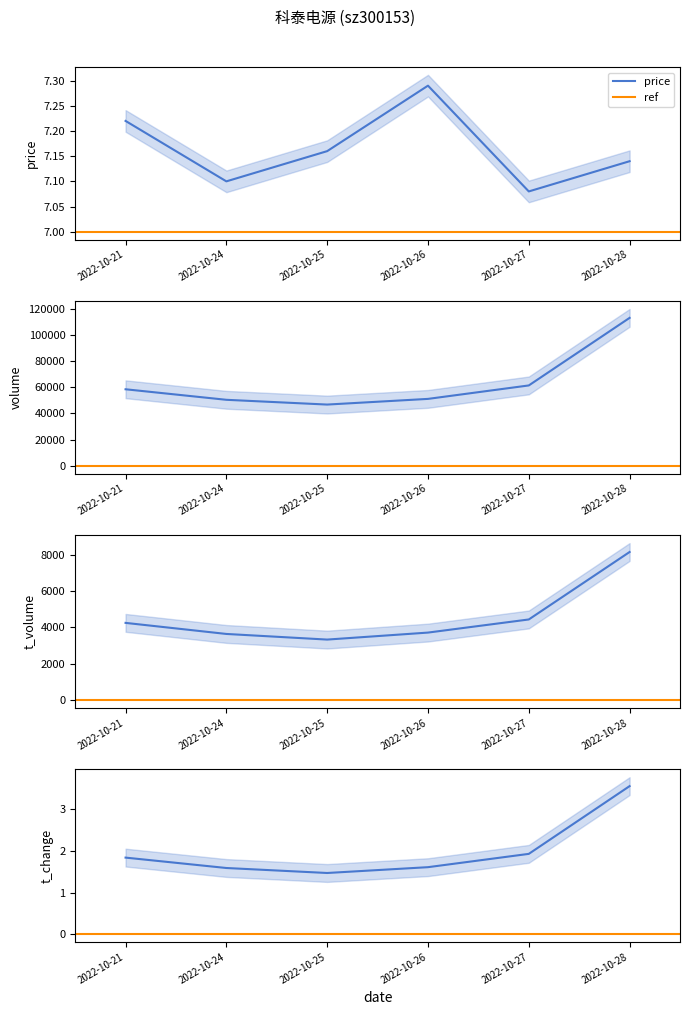

How many interior local valleys does the t_change series have?

1